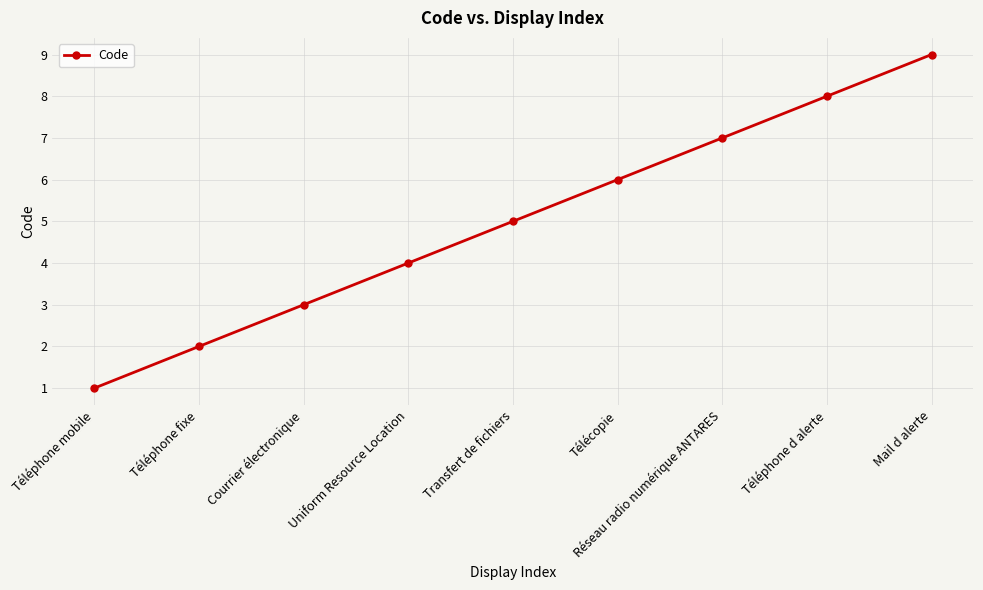

Reading left to right, list all the values displayed in this chart.

Téléphone mobile=1	Téléphone fixe=2	Courrier électronique=3	Uniform Resource Location=4	Transfert de fichiers=5	Télécopie=6	Réseau radio numérique ANTARES=7	Téléphone d alerte=8	Mail d alerte=9